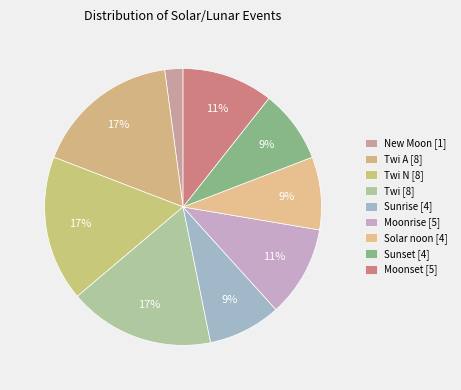

Does any single category account for the majority?

No